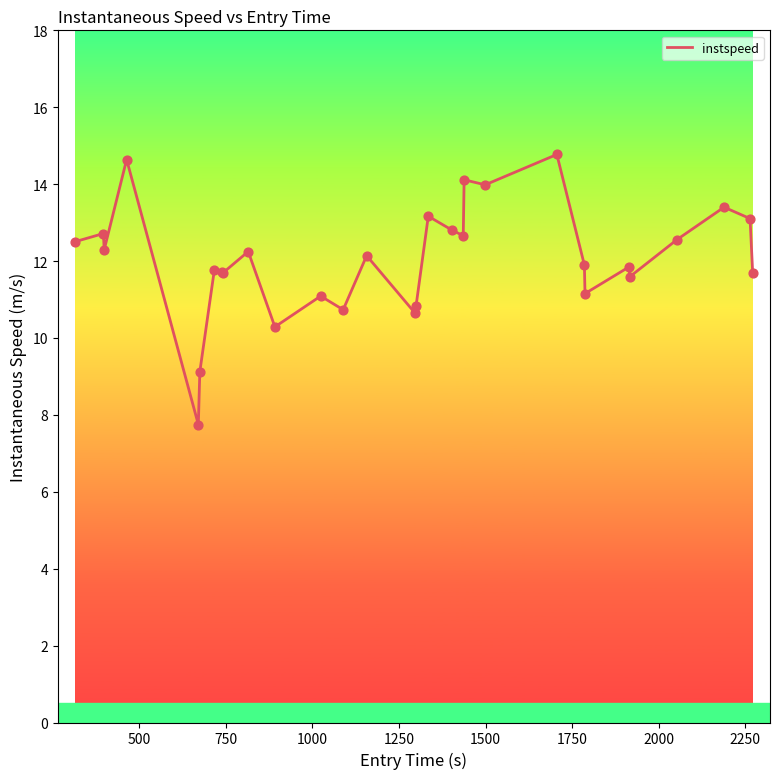

What is the smallest value displayed?

7.7